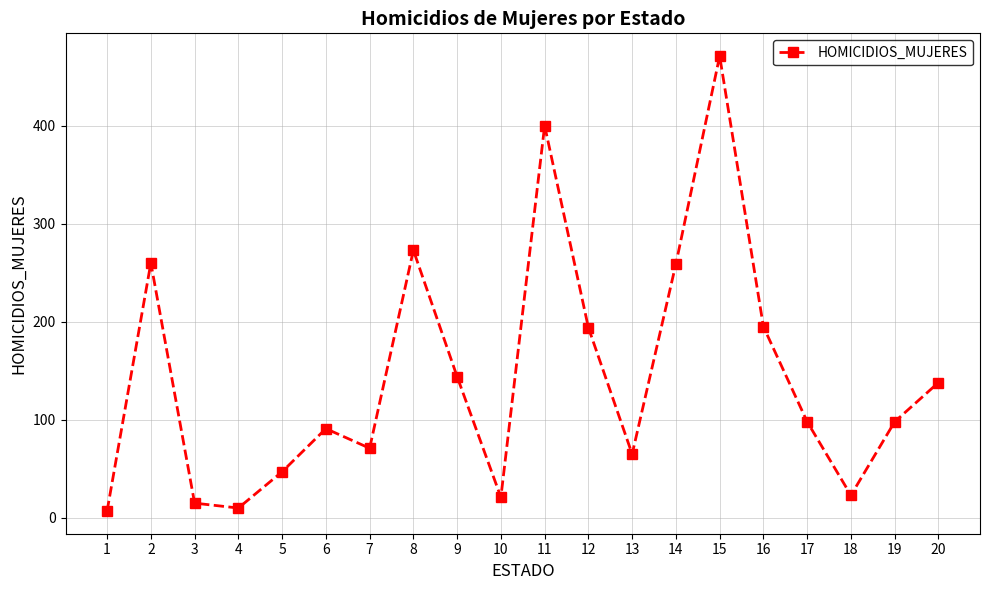

The value at 17 is 98. True or false?

True